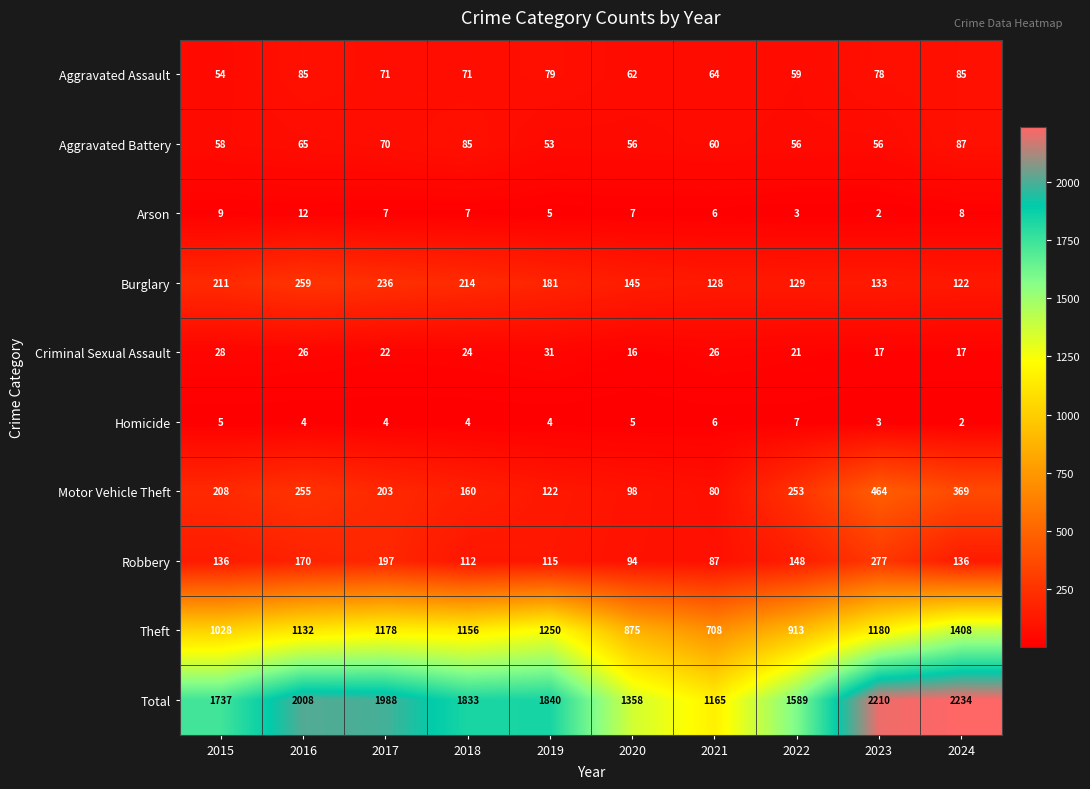

What is the difference between the maximum and second lowest values in the Theft series?

533